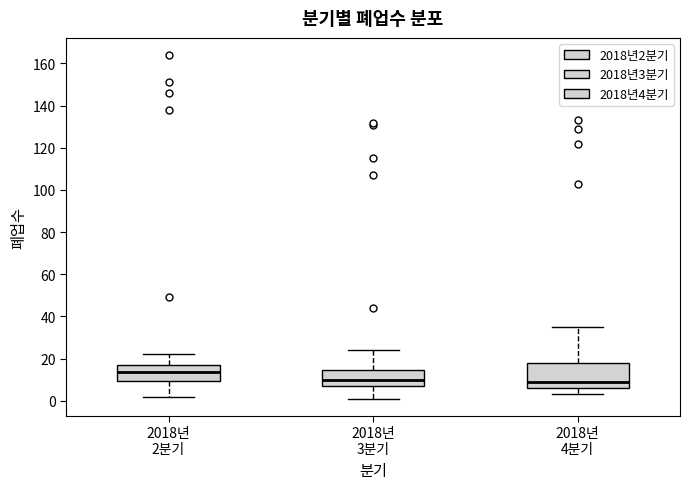

Reading left to right, read every box against the y-axis: the position of its median line, the range the box covers, and the ends of its whiskers. The values are not printed on the chart, so give them approximately, as read against the axis.

2018년 2분기: median 14, box 10 to 18, whiskers 2 to 22
2018년 3분기: median 10, box 8 to 14, whiskers 2 to 24
2018년 4분기: median 10, box 6 to 18, whiskers 4 to 36